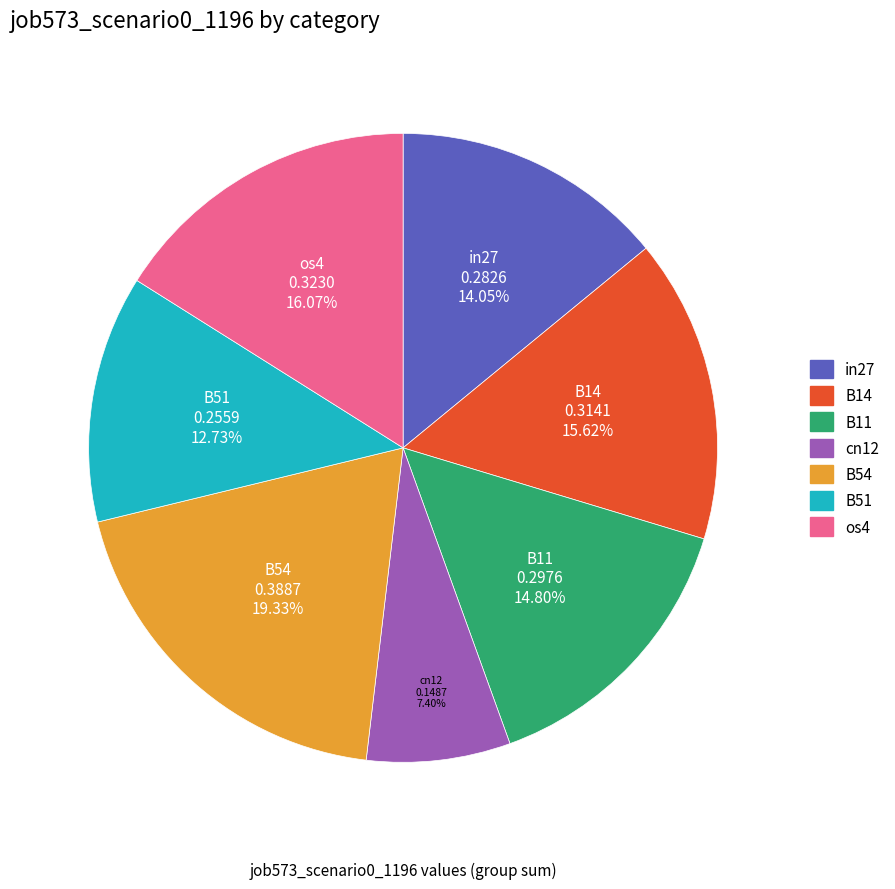

What percentage is the B51 slice, to the nearest percent?

13%